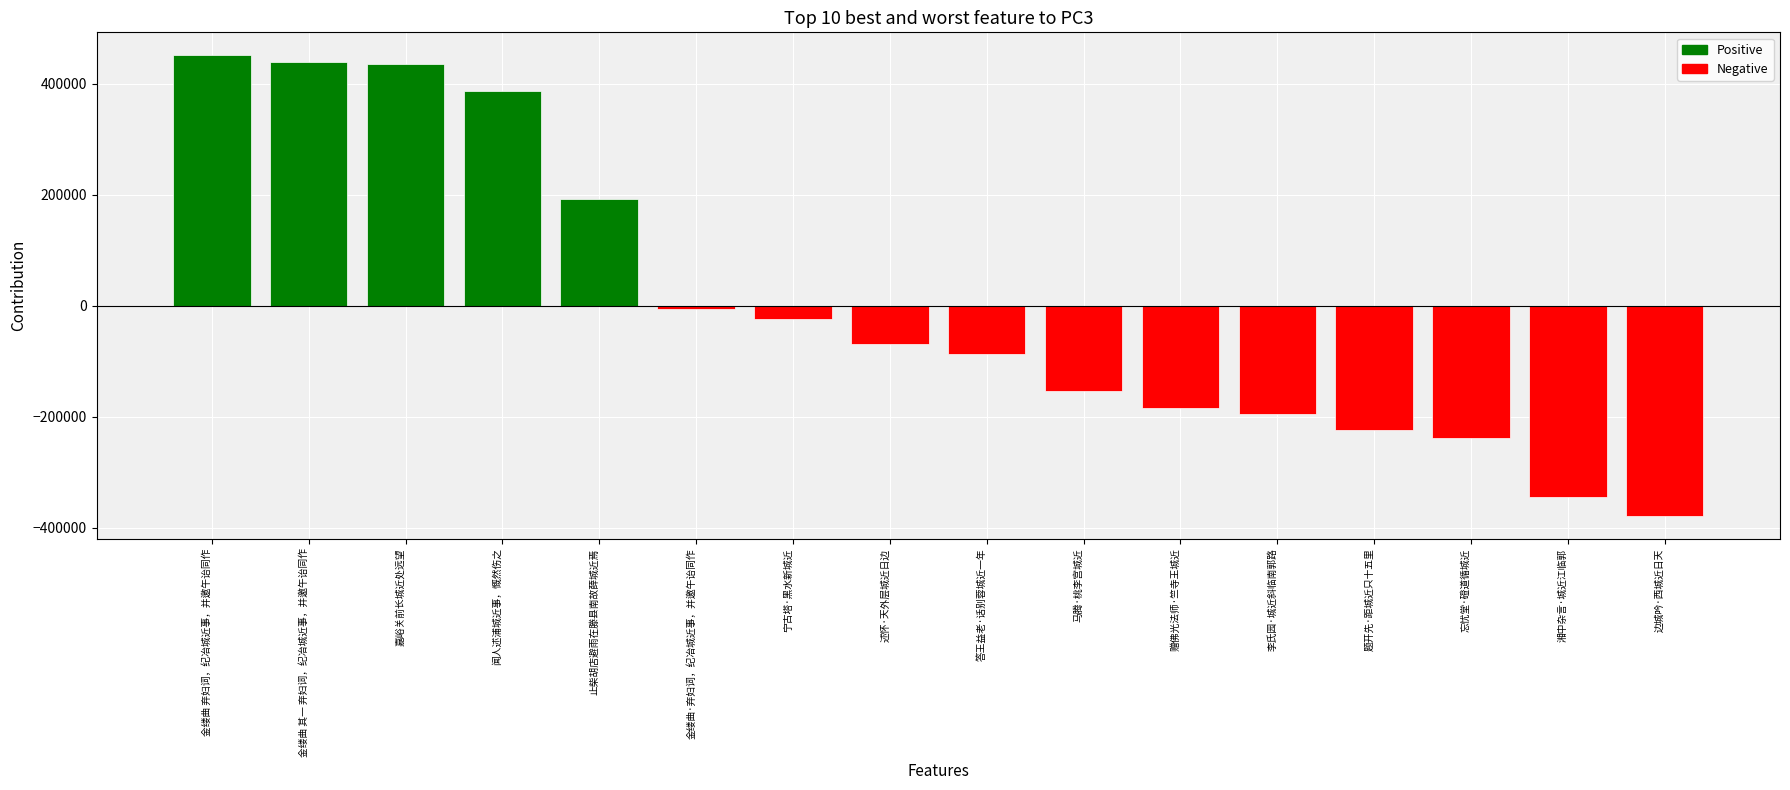

Are the bars horizontal?

No